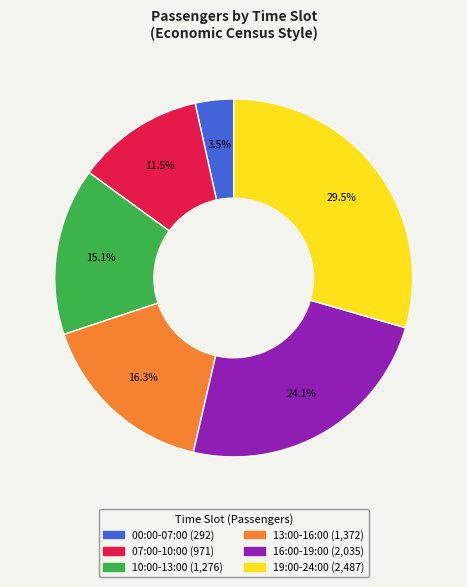

Is there any slice that represents more than half of the pie?

No